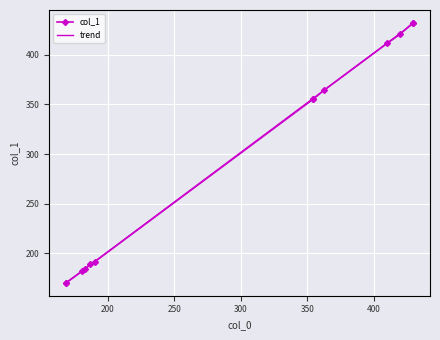

What is the sum of all values?

3860.6